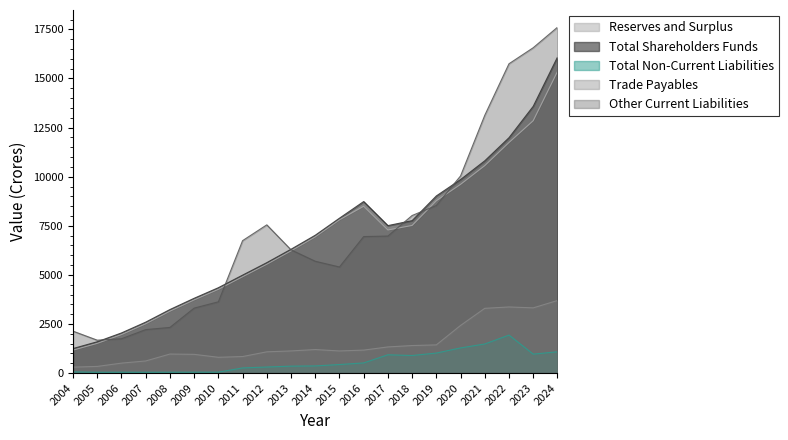

Where is the first local maximum for Total Non-Current Liabilities?

2006